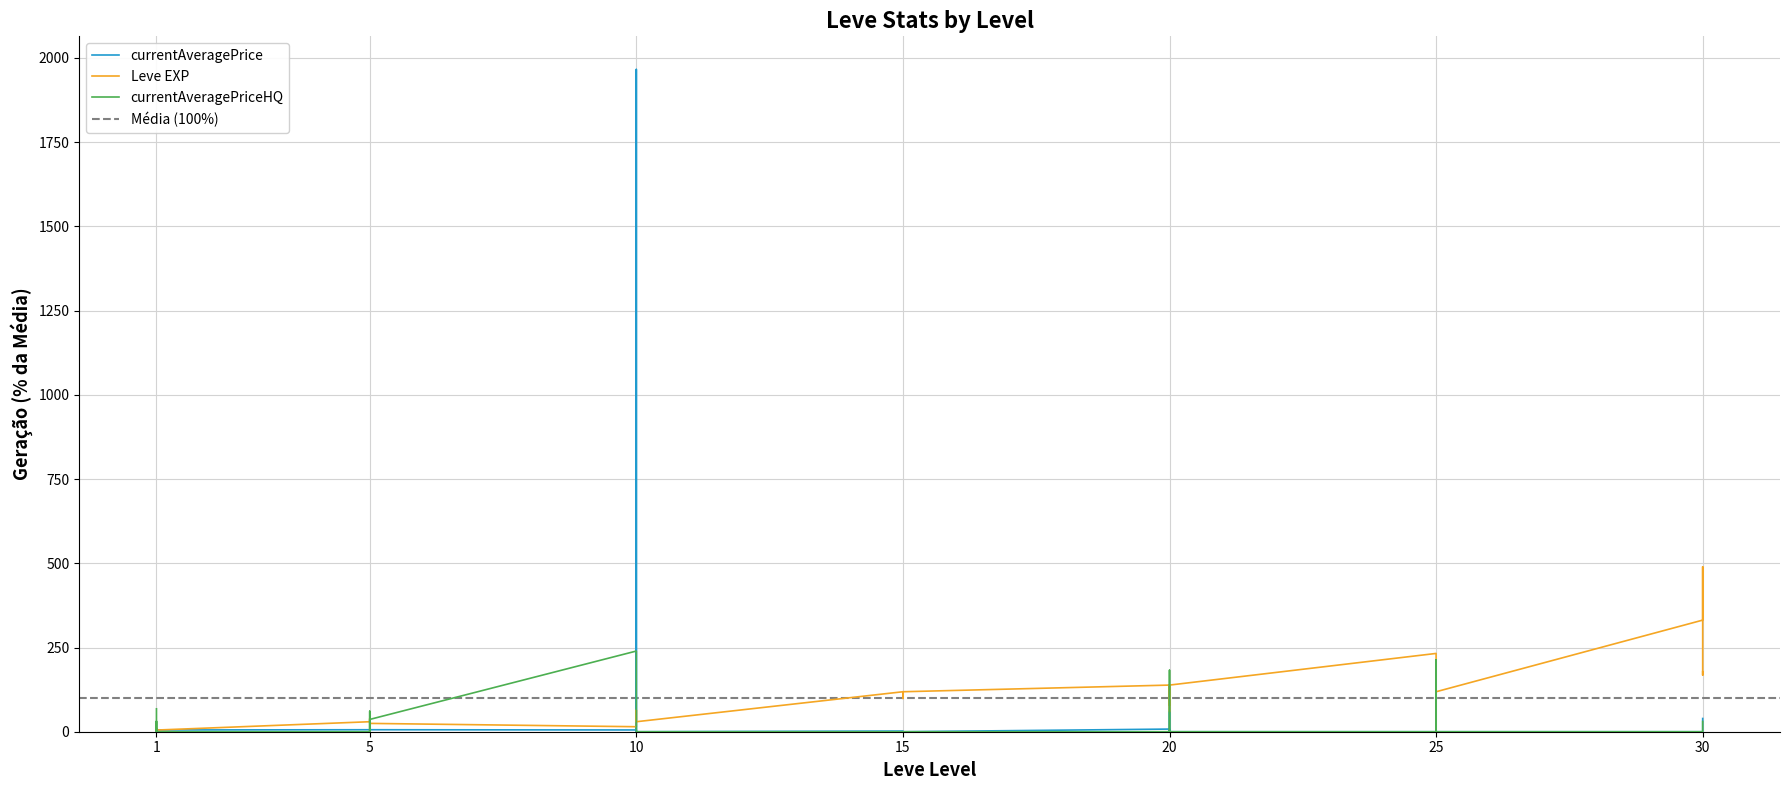

At which category does the chart reach its peak across all series?

10